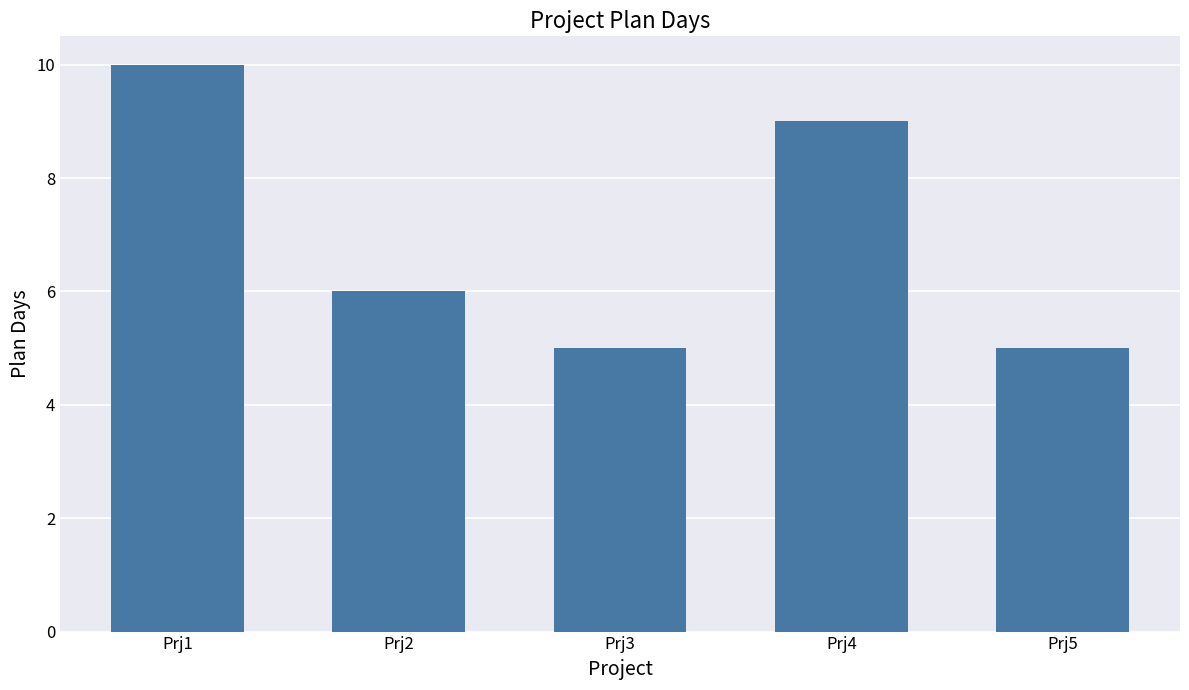

At which label is the value closest to 7?

Prj2